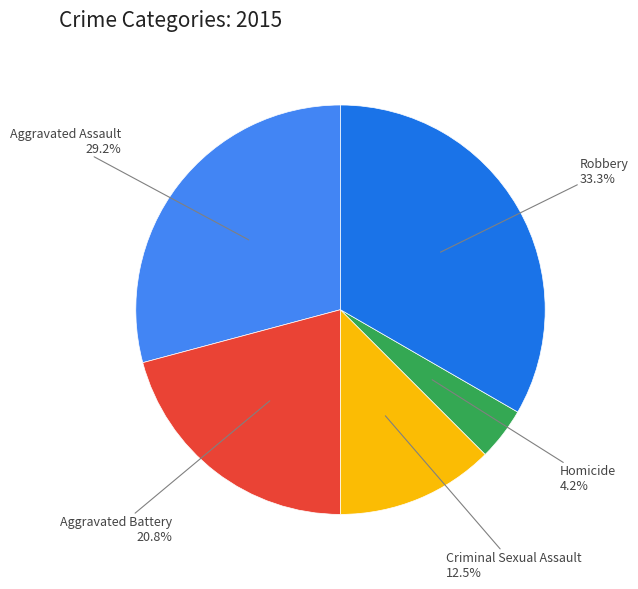

Does Criminal Sexual Assault account for over 50% of the chart?

No